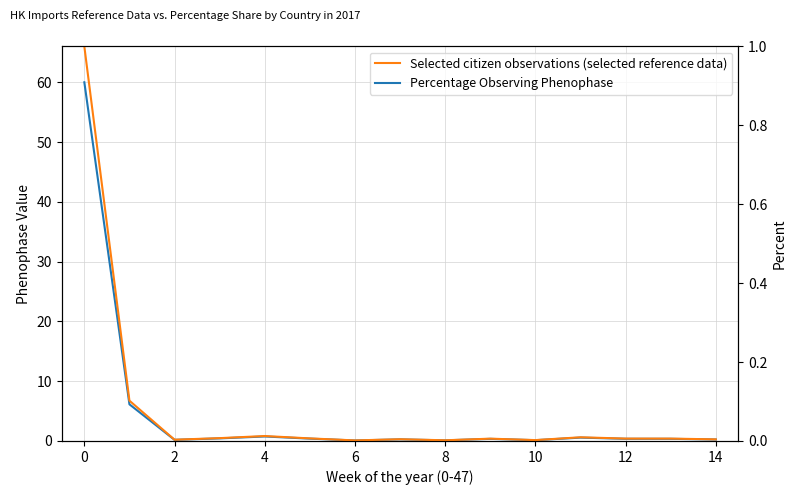

In Selected citizen observations (selected reference data), how many points are lower than both neighbors (excluding endpoints)?

4